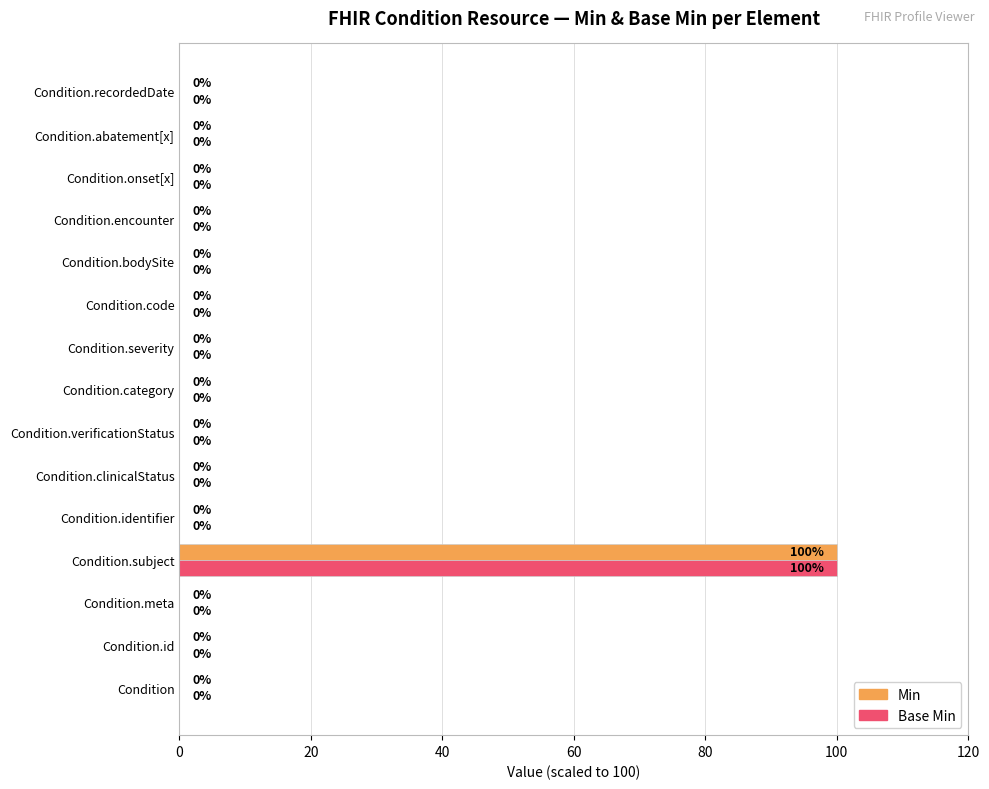

Which category has the highest value in the Base Min series?

Condition.subject